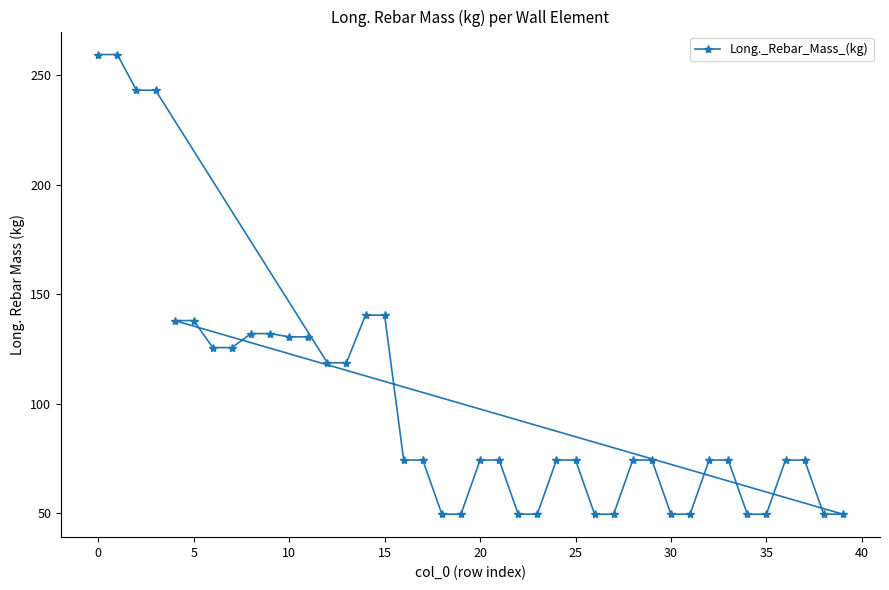

How many distinct data groups are displayed?

1